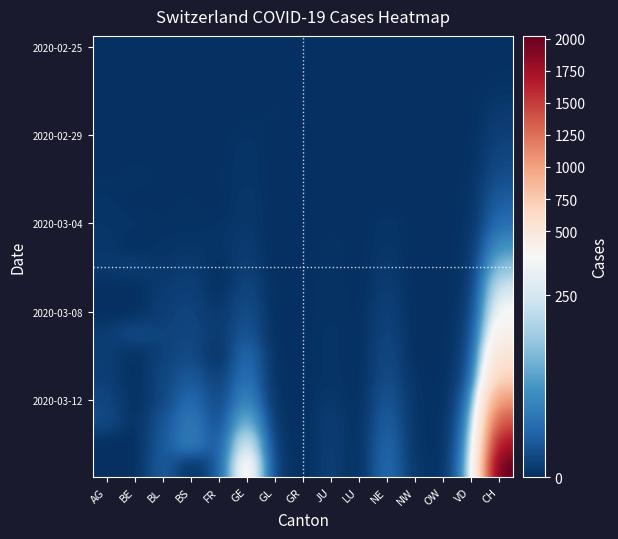

At how many categories does at least one series exceed 1147?

1